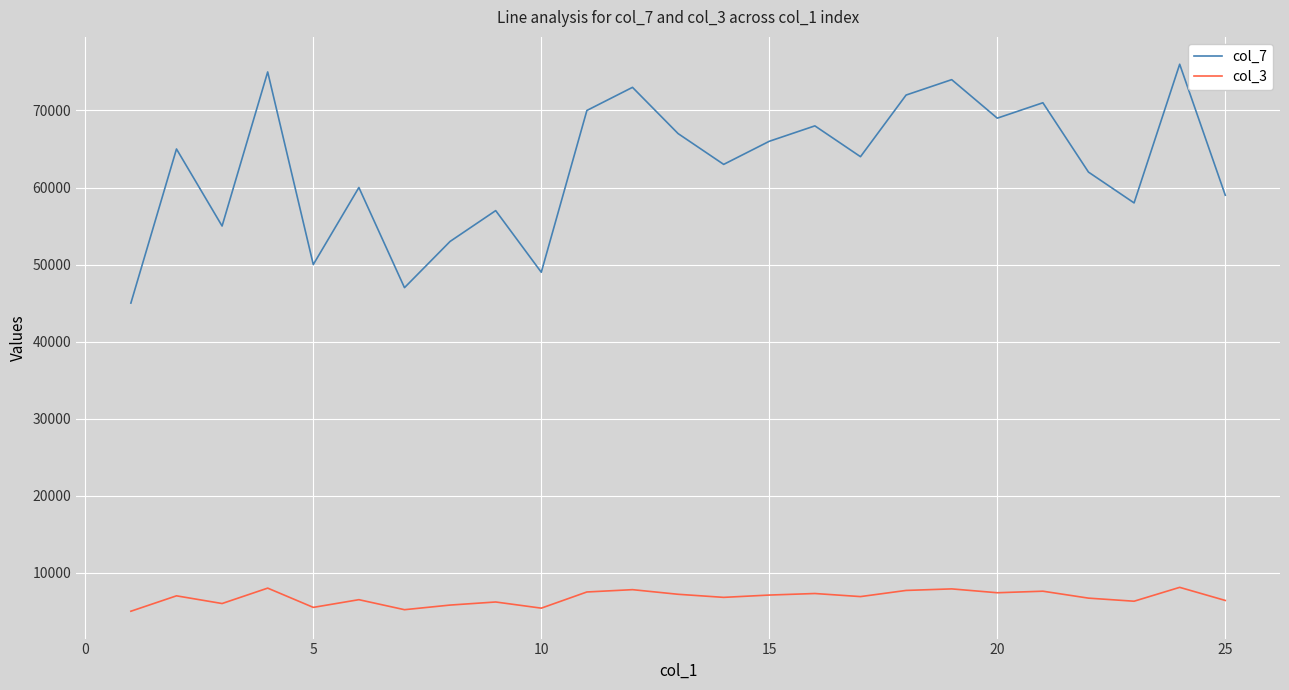

What are all the series names shown in the legend?

col_7, col_3